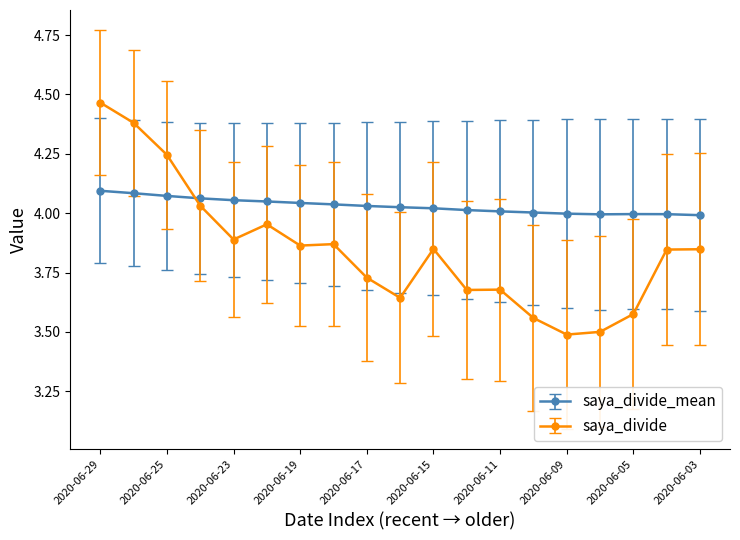

Which series has the widest spread of values?

saya_divide